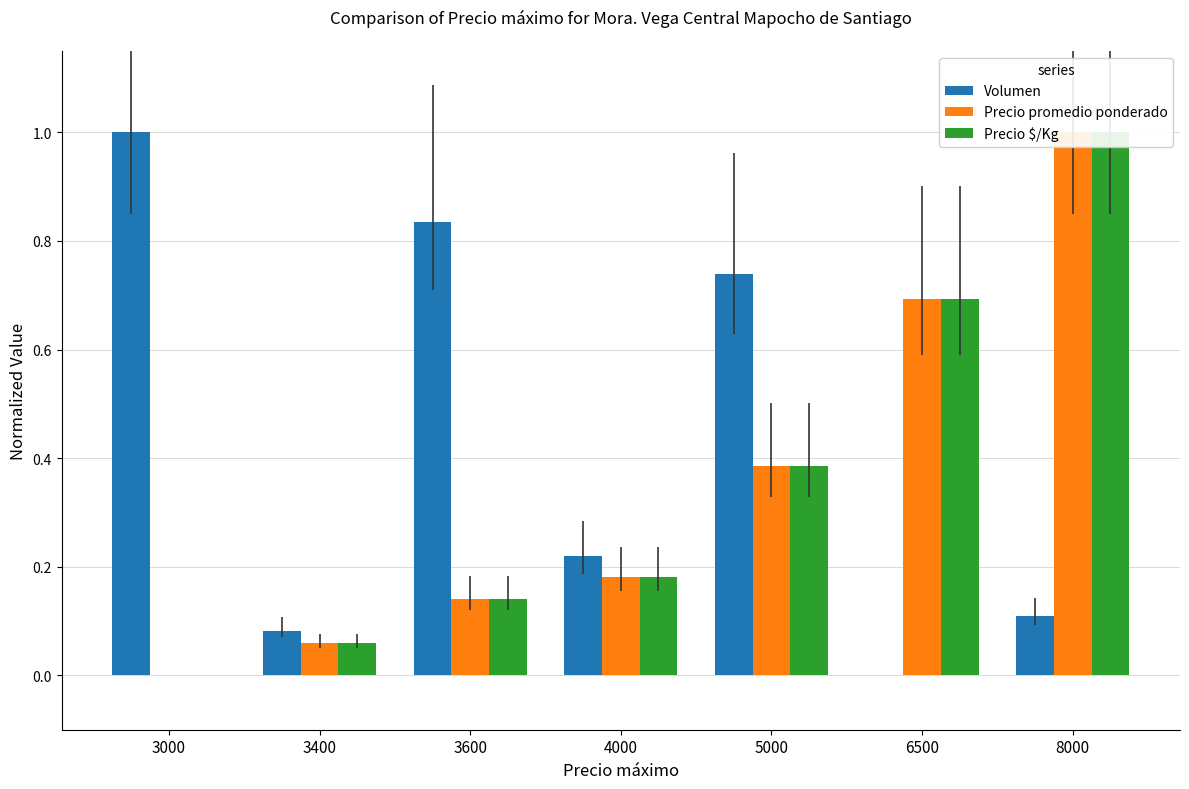

The value of Precio $/Kg at 8000 is 1.7. True or false?

False